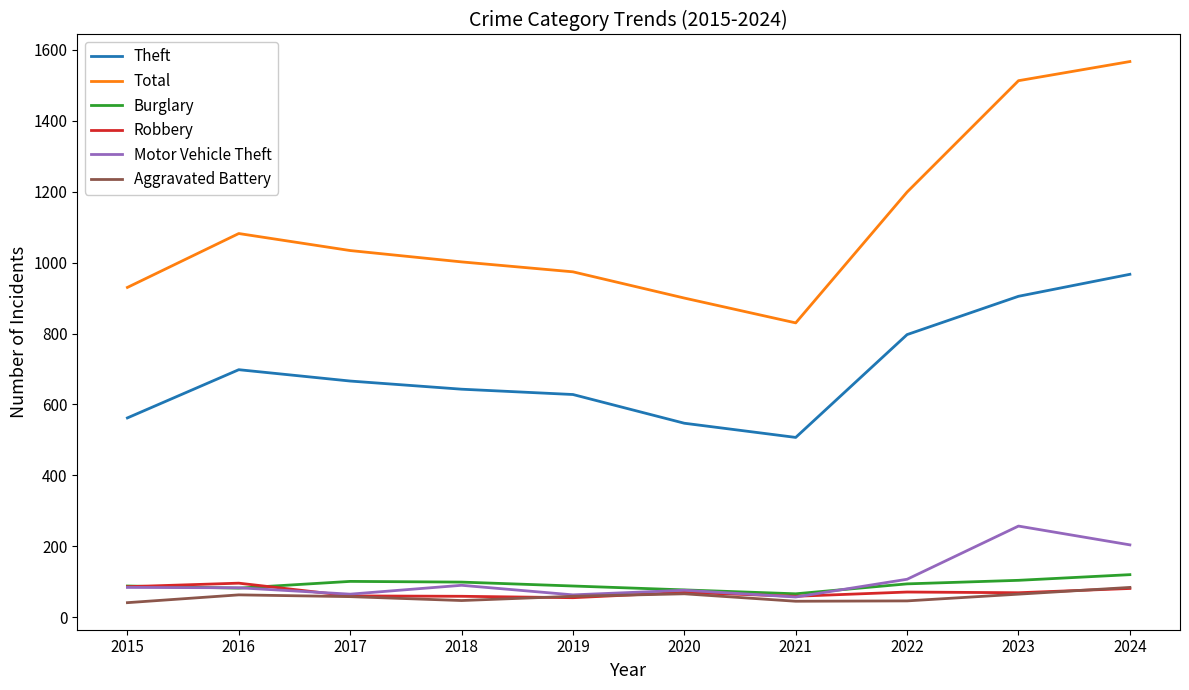

What is the smallest value displayed?

41